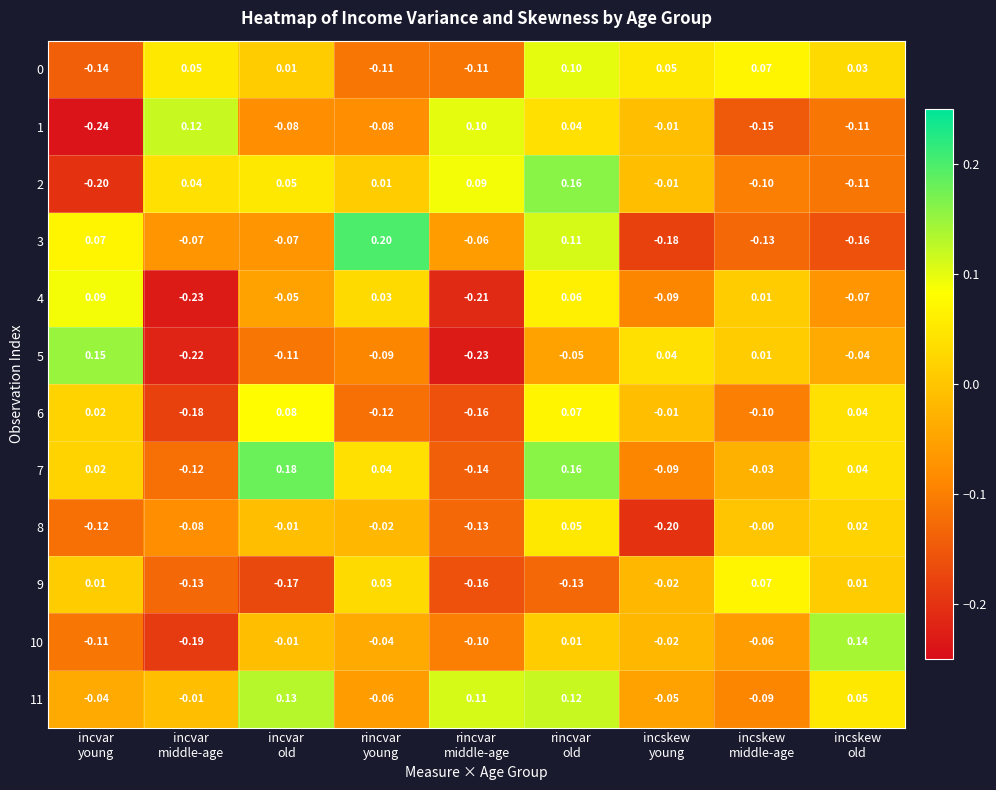

Count the number of categories in the chart.

9